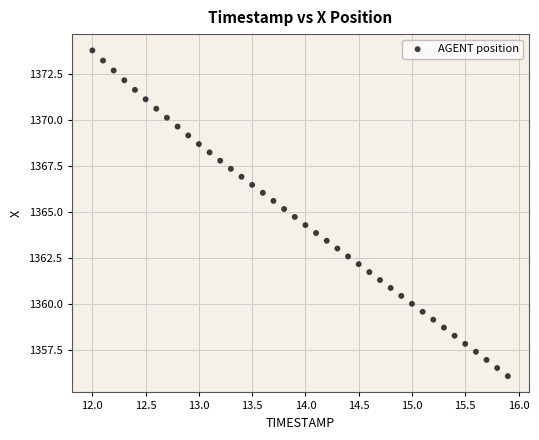

What is the range of X values (max minus min)?

3.9